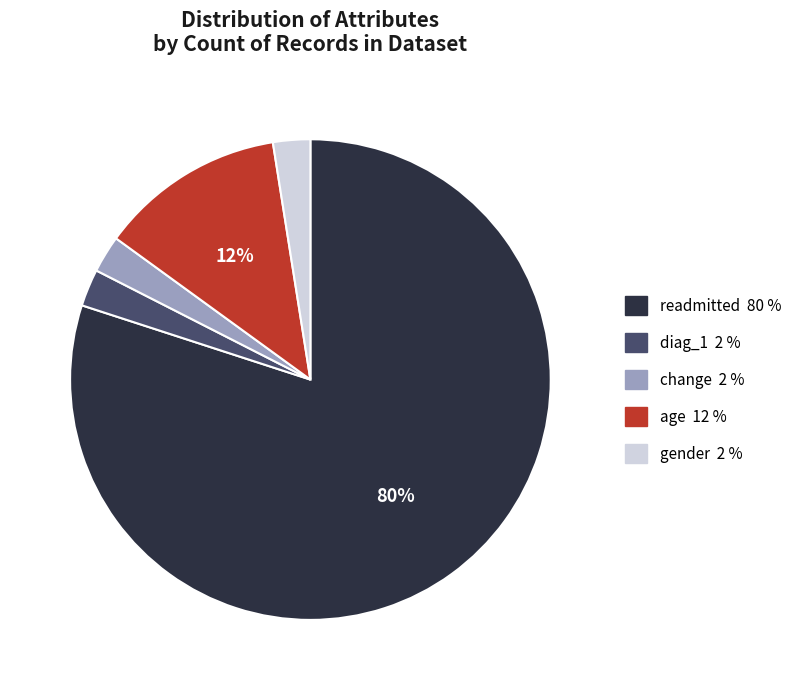

Is the sum of age and readmitted greater than half?

Yes